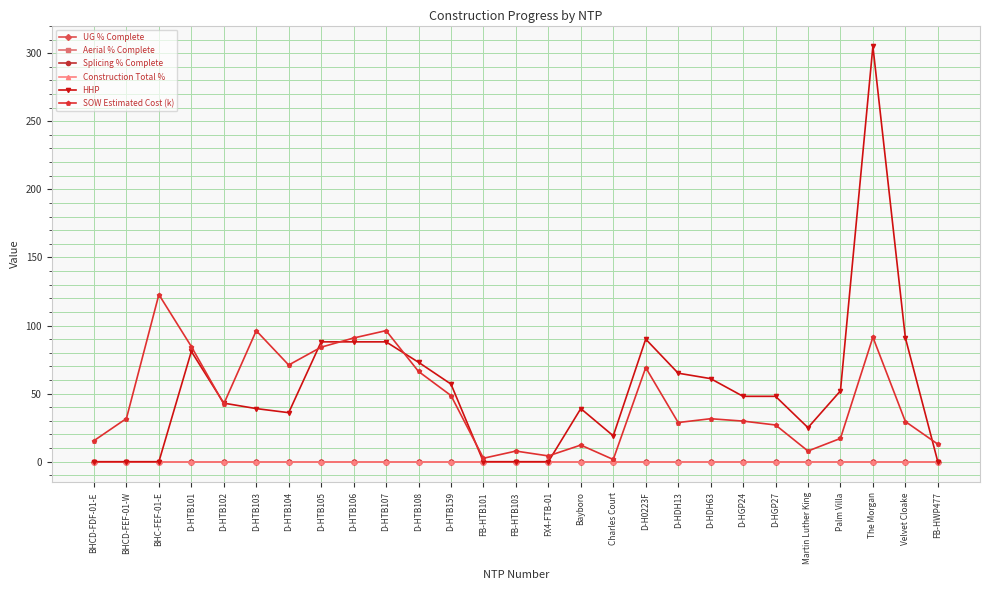

Rank the series at FB-HWP477 from lowest to highest value.

UG % Complete, Aerial % Complete, Splicing % Complete, Construction Total %, HHP, SOW Estimated Cost (k)